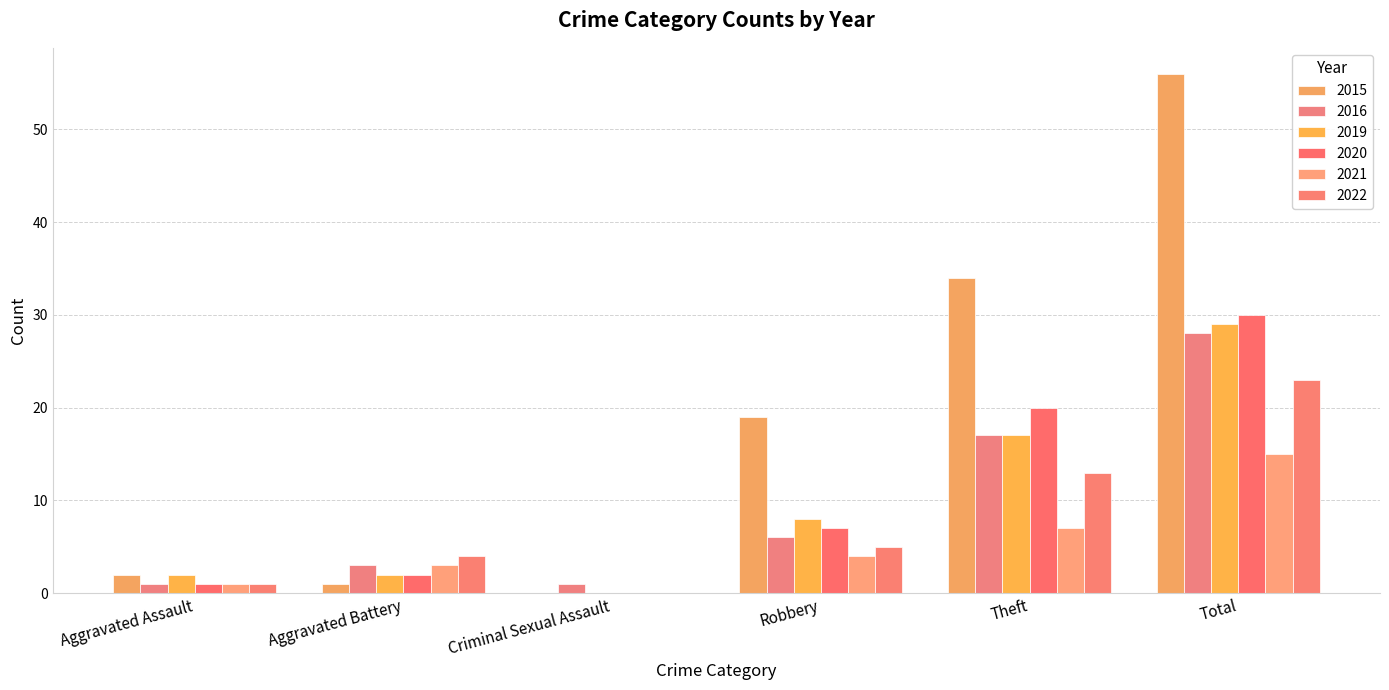

Does the chart contain stacked bars?

No